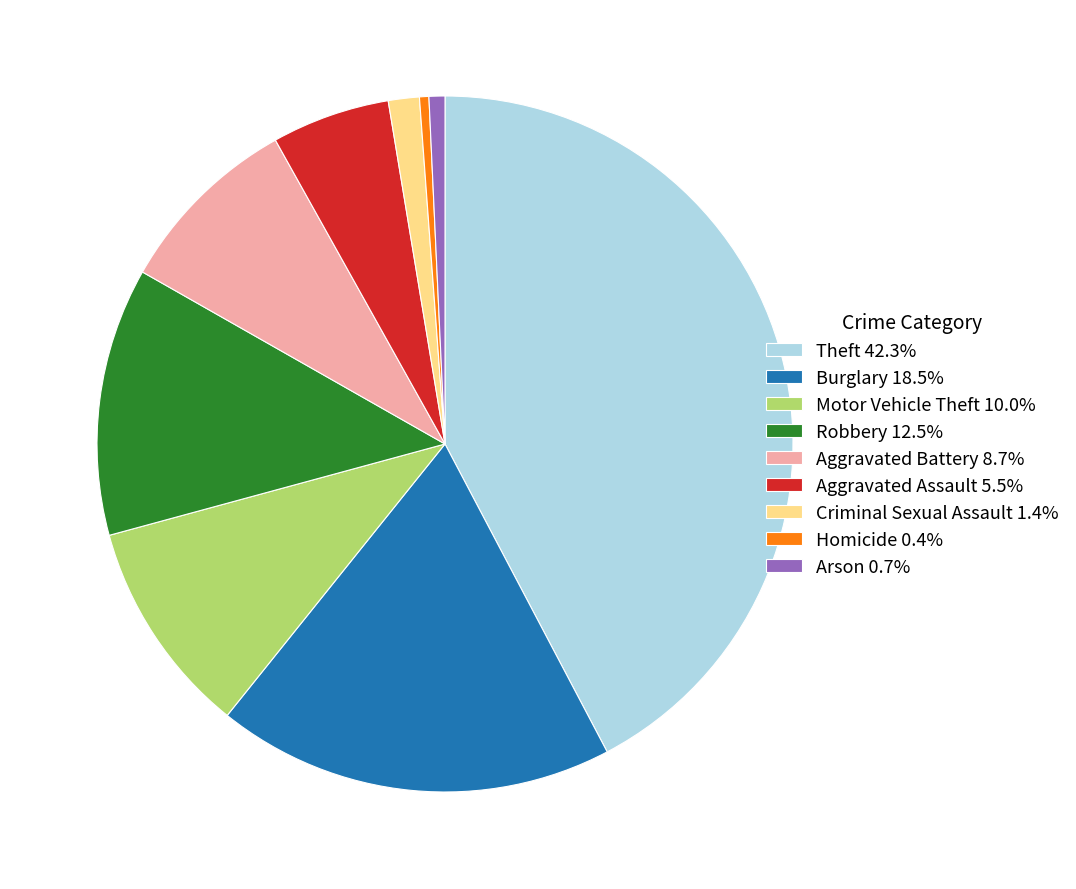

Is the sum of Homicide 0.4% and Aggravated Assault 5.5% greater than half?

No